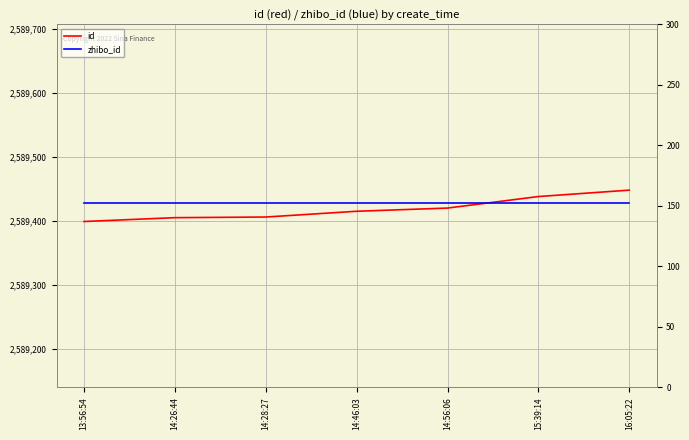

The zhibo_id series shows 152 at 14:26:44. True or false?

True